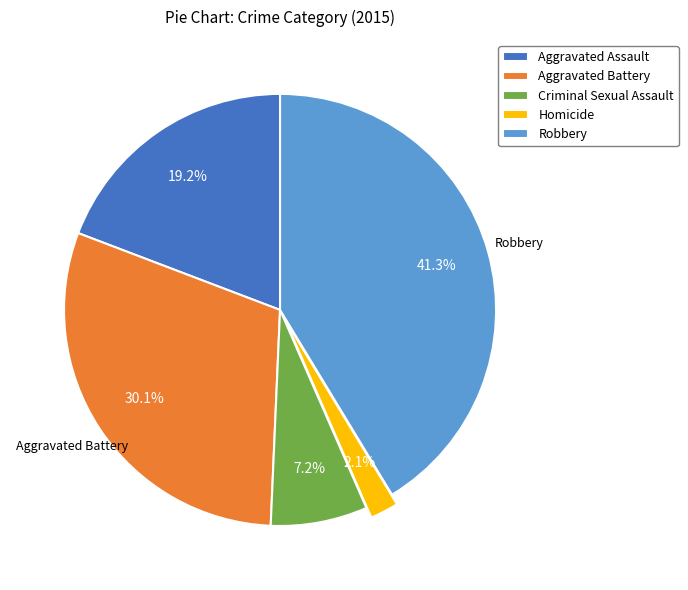

What is the largest slice in the pie chart?

Robbery